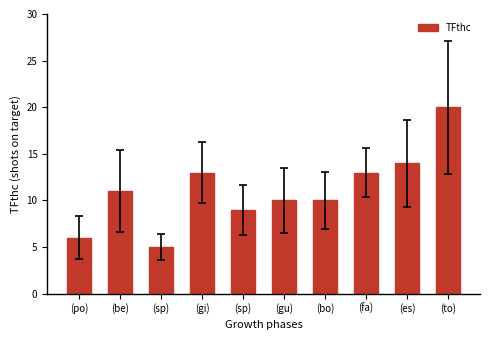

What is the sum of the values at (bo) and (es)?

24